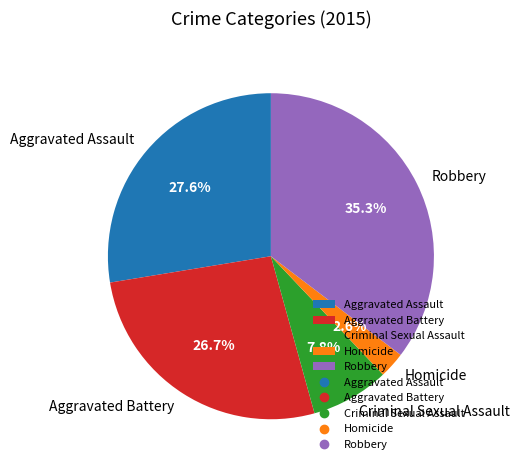

Is there any slice that represents more than half of the pie?

No